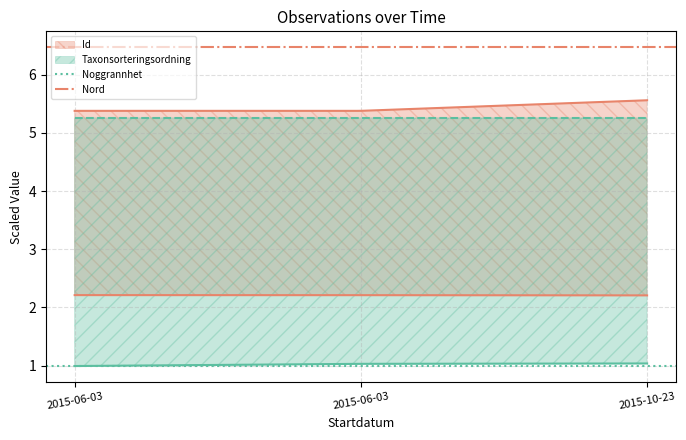

Which has a higher value, 2015-06-03 or 2015-06-03?

2015-06-03